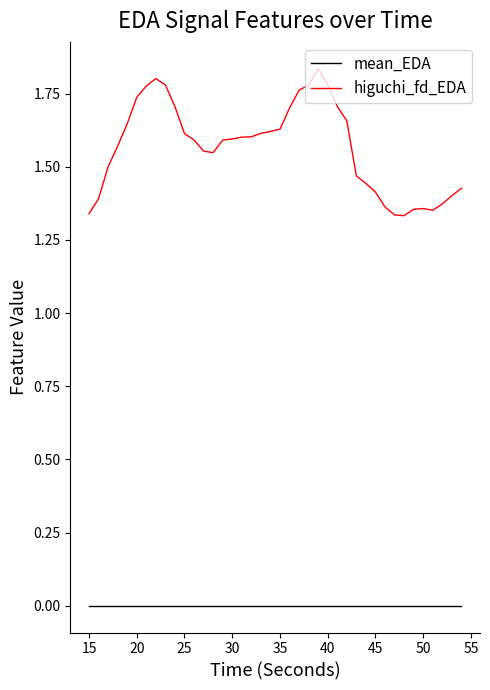

True or false: higuchi_fd_EDA and mean_EDA intersect in this chart.

False